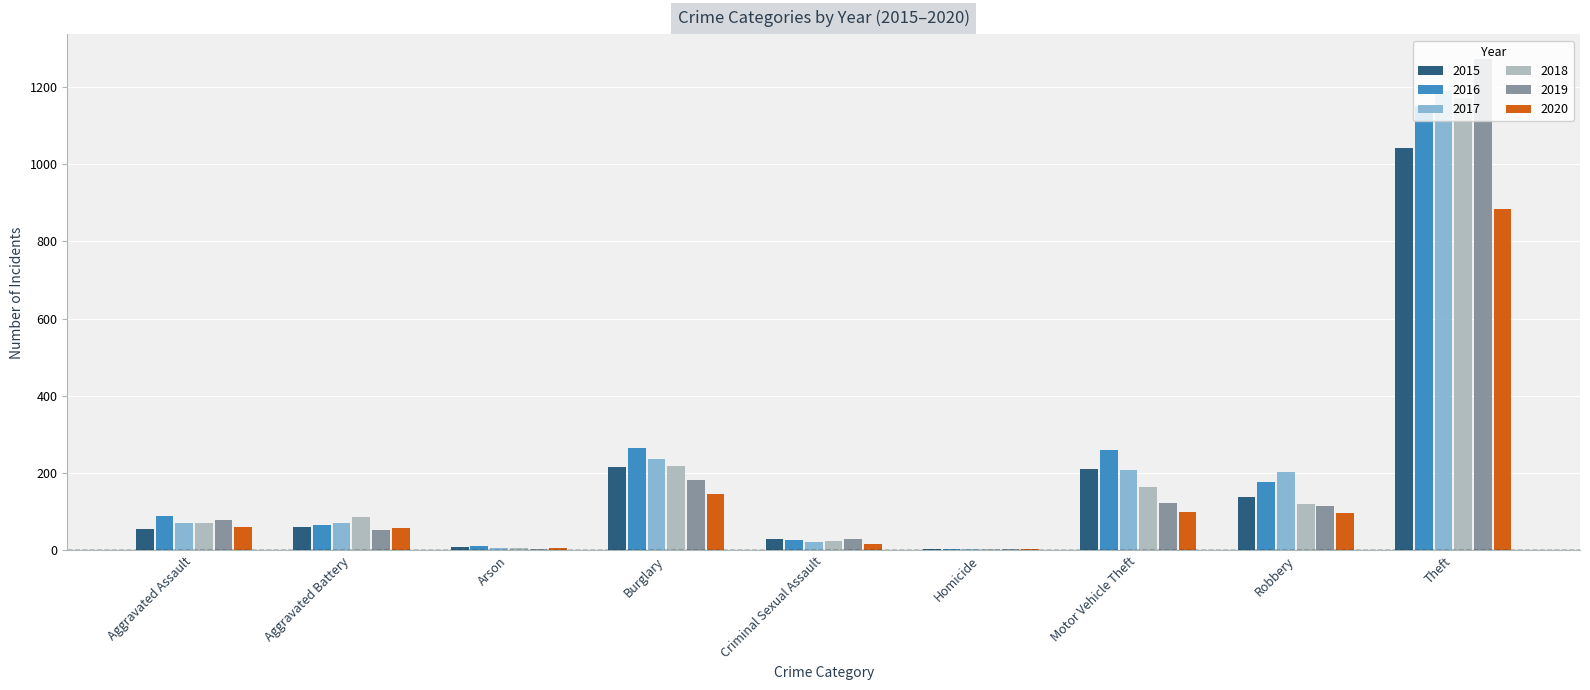

At which category is the sum across all series the highest?

Theft